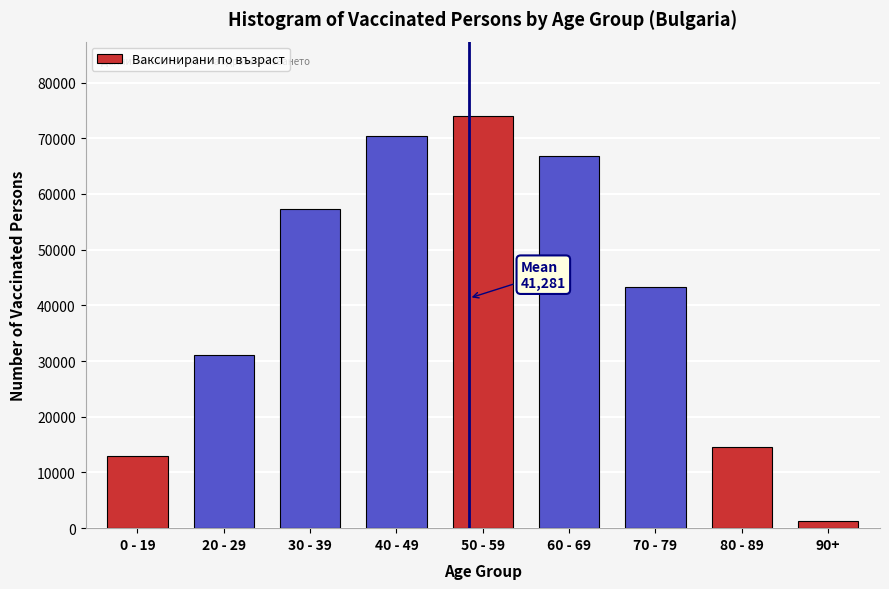

Reading right to left, extract all data points from this chart.

90+=1288	80 - 89=14532	70 - 79=43224	60 - 69=66776	50 - 59=74029	40 - 49=70347	30 - 39=57229	20 - 29=31152	0 - 19=12954